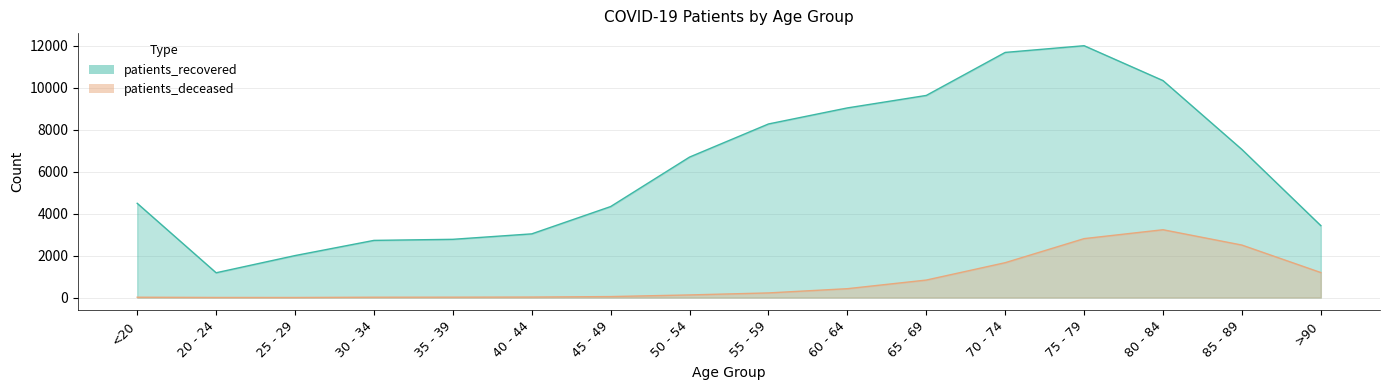

Is the value of patients_recovered at 50 - 54 greater than the value of patients_deceased at 25 - 29?

Yes